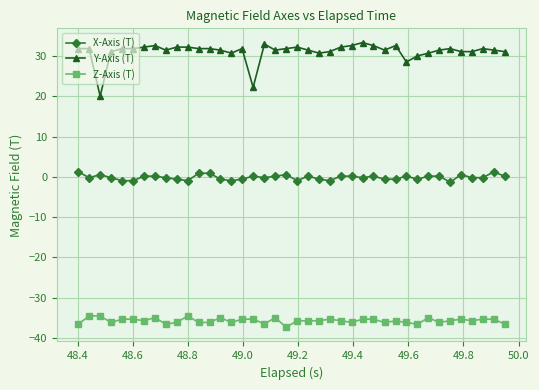

List the series in order of their peak value, highest first.

Y-Axis (T), X-Axis (T), Z-Axis (T)